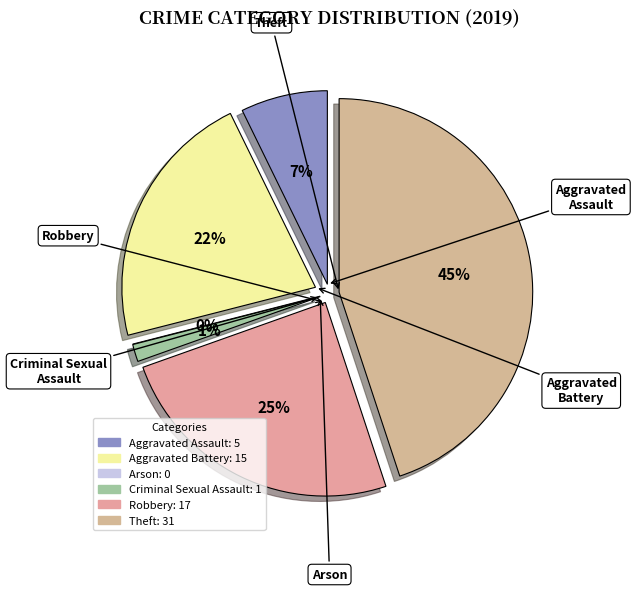

Which has a higher value, Aggravated Battery or Aggravated Assault?

Aggravated Battery